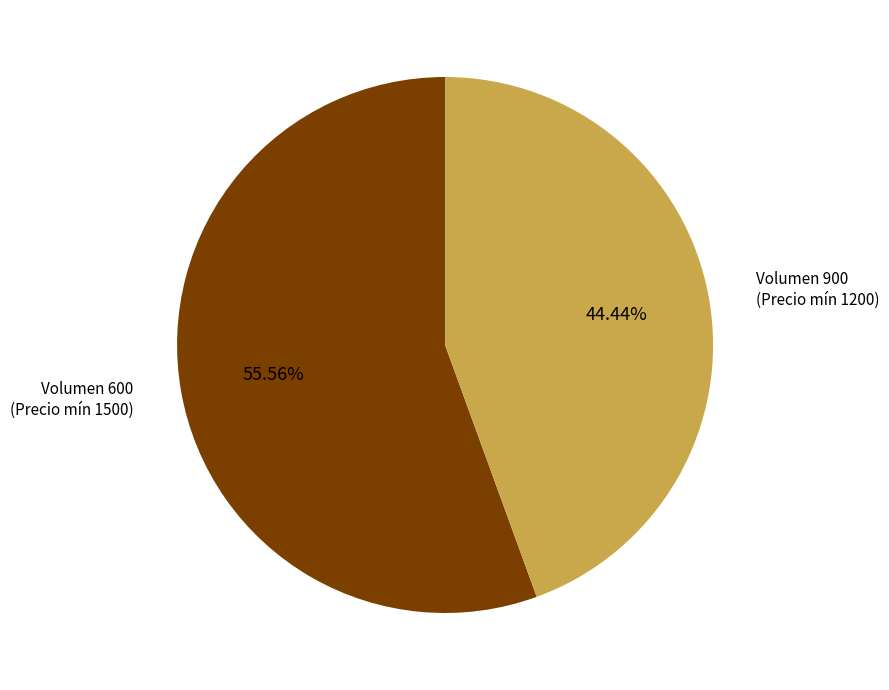

Approximately how many times larger is the value at Volumen 900 (Precio mín 1200) compared to Volumen 600 (Precio mín 1500)?

0.8